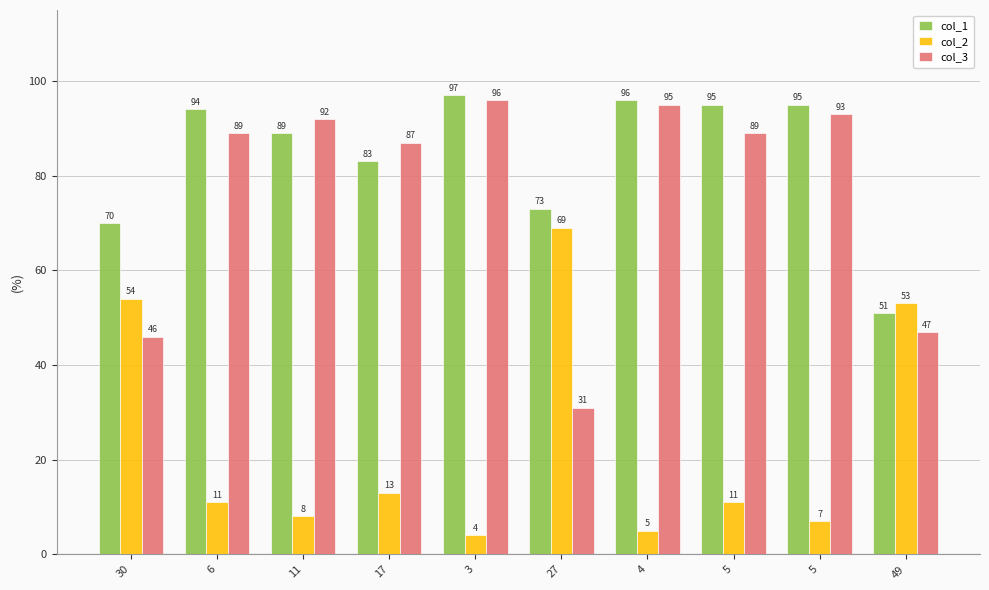

Reading left to right, extract all data points from this chart.

col_1: 70	94	89	83	97	73	96	95	95	51
col_2: 54	11	8	13	4	69	5	11	7	53
col_3: 46	89	92	87	96	31	95	89	93	47